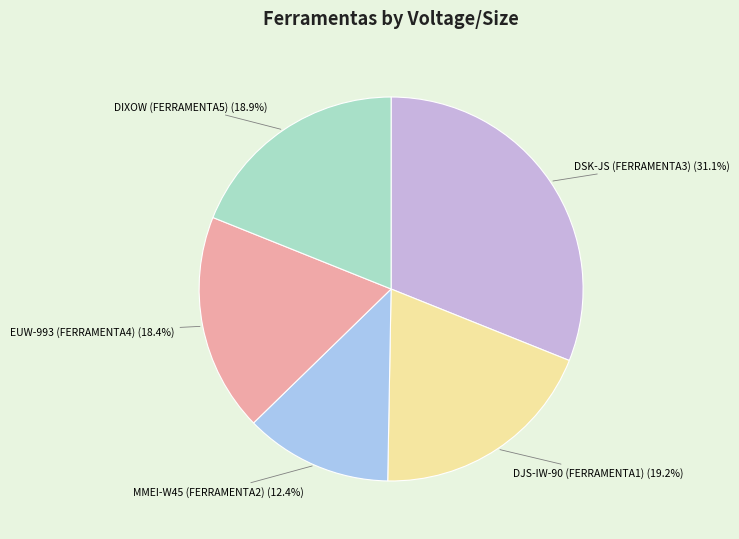

What percentage do EUW-993 (FERRAMENTA4) and MMEI-W45 (FERRAMENTA2) together represent?

30.8%